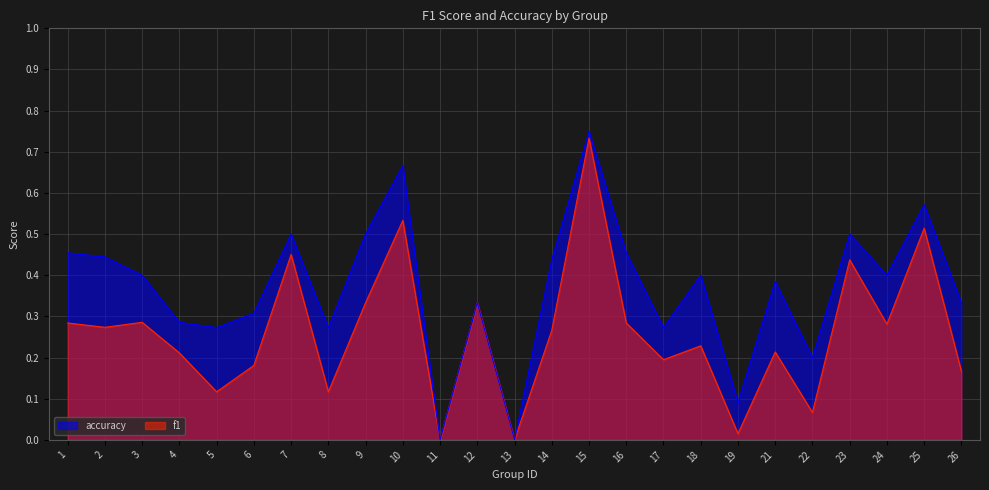

How many lines are shown in the chart?

2